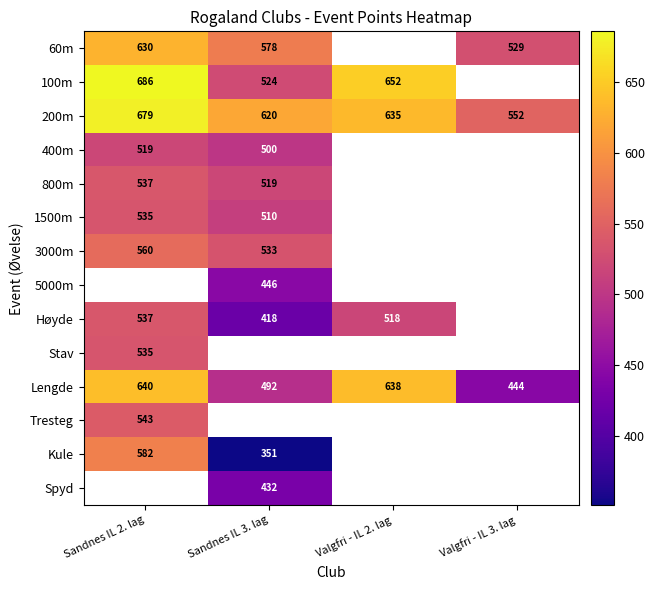

At which label does Lengde first exceed 638?

Sandnes IL 2. lag